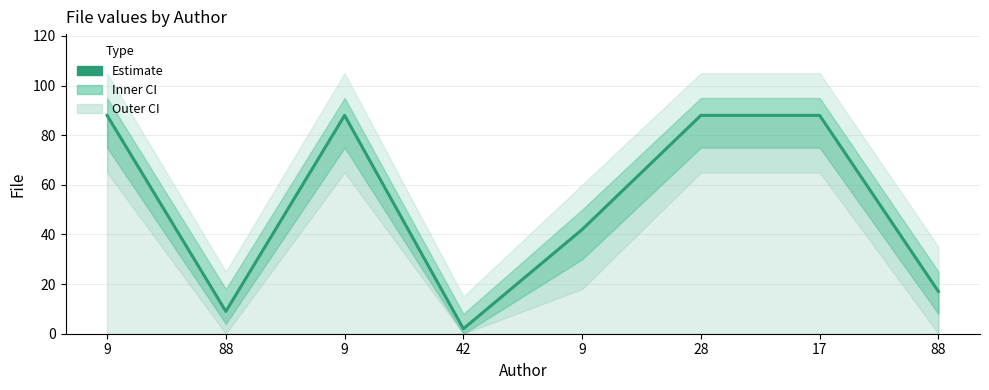

True or false: the data shows 2 at 42.

True